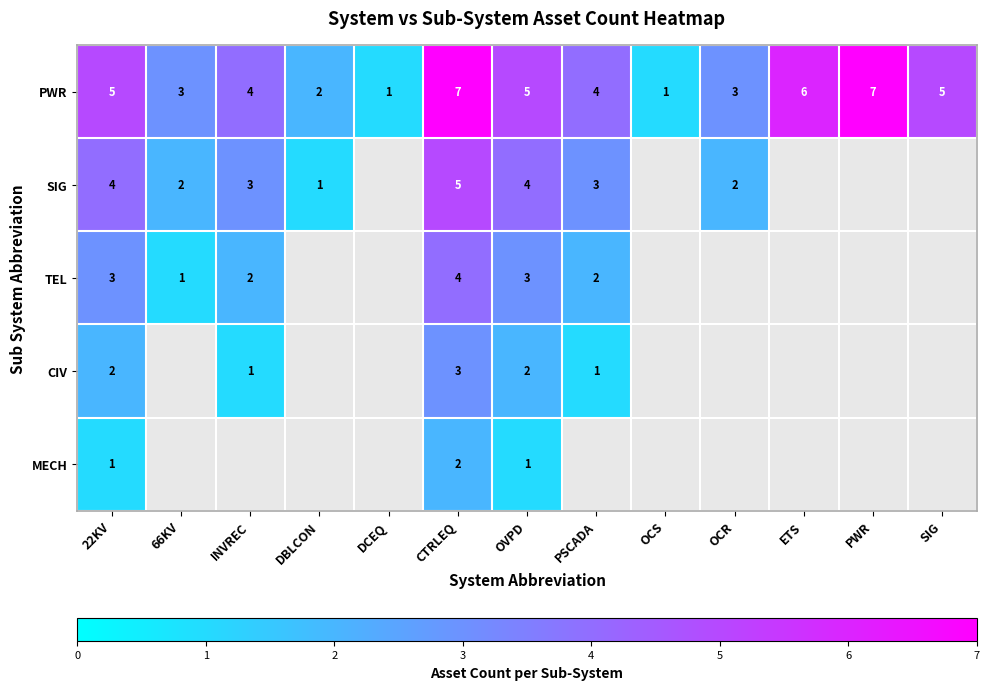

Between DCEQ and CTRLEQ, which is larger?

CTRLEQ